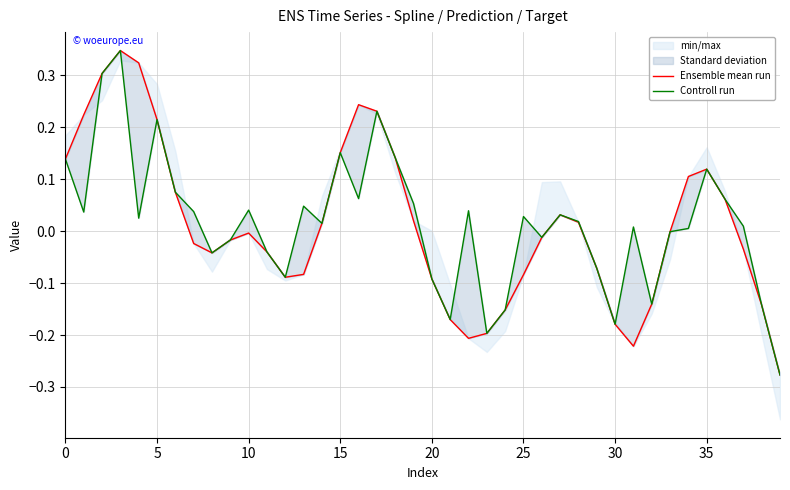

The Controll run series shows 0.0 at 37. True or false?

True